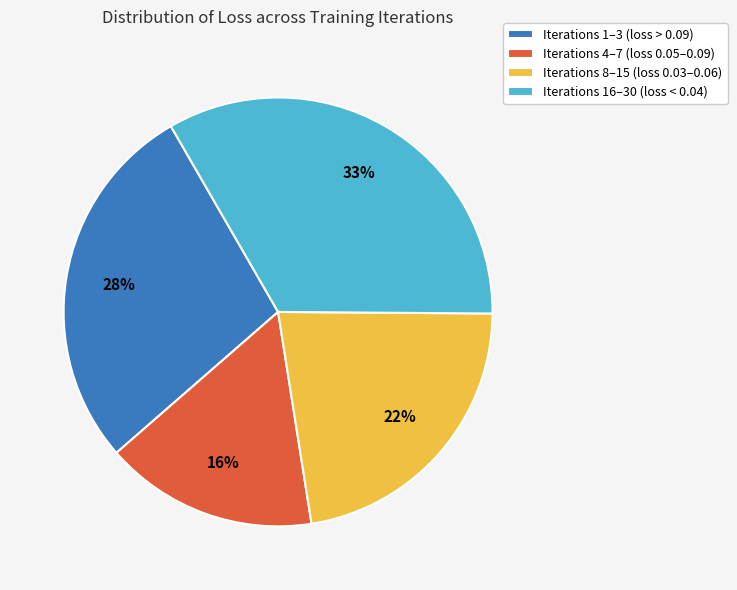

How many segments does this pie chart have?

4